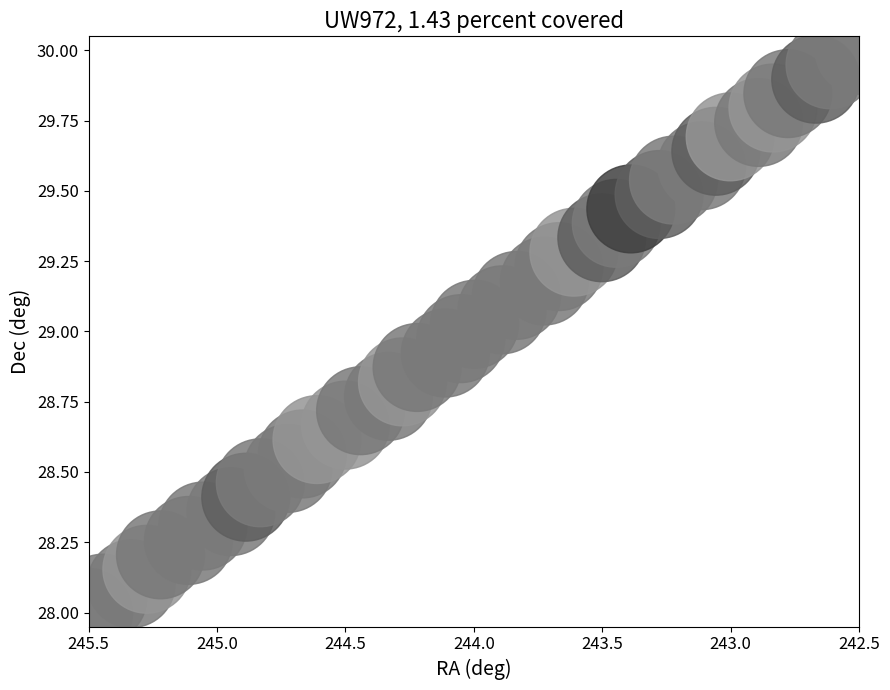

What is the range of X values (max minus min)?

3.0